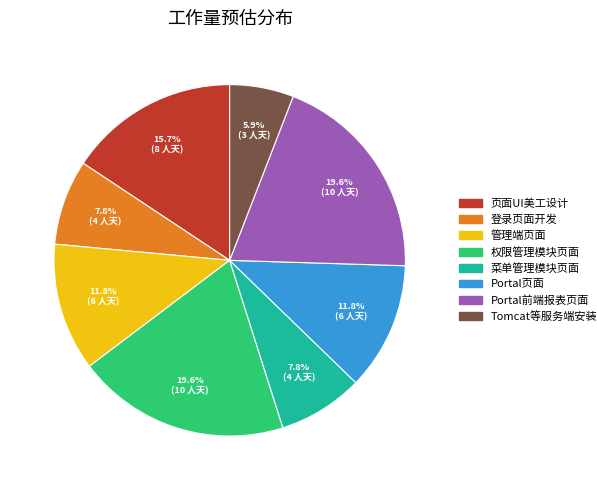

What is the ratio of the value at 页面UI美工设计 to the value at 管理端页面?

1.3